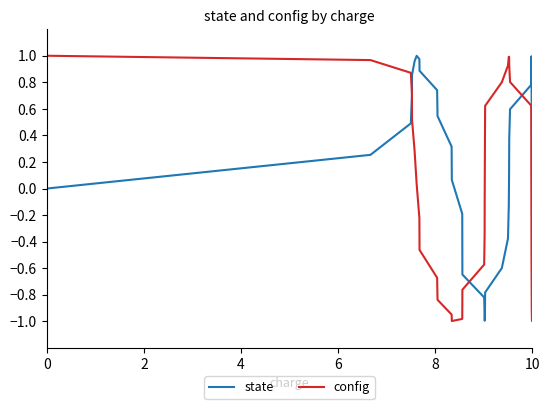

How many lines are shown in the chart?

2